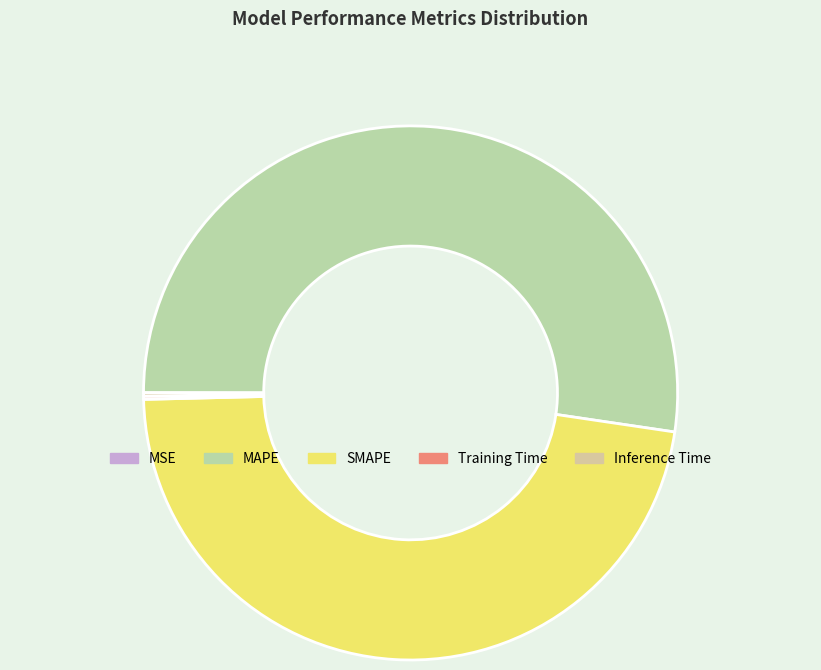

What is the change in value from SMAPE to Inference Time?

-19.2